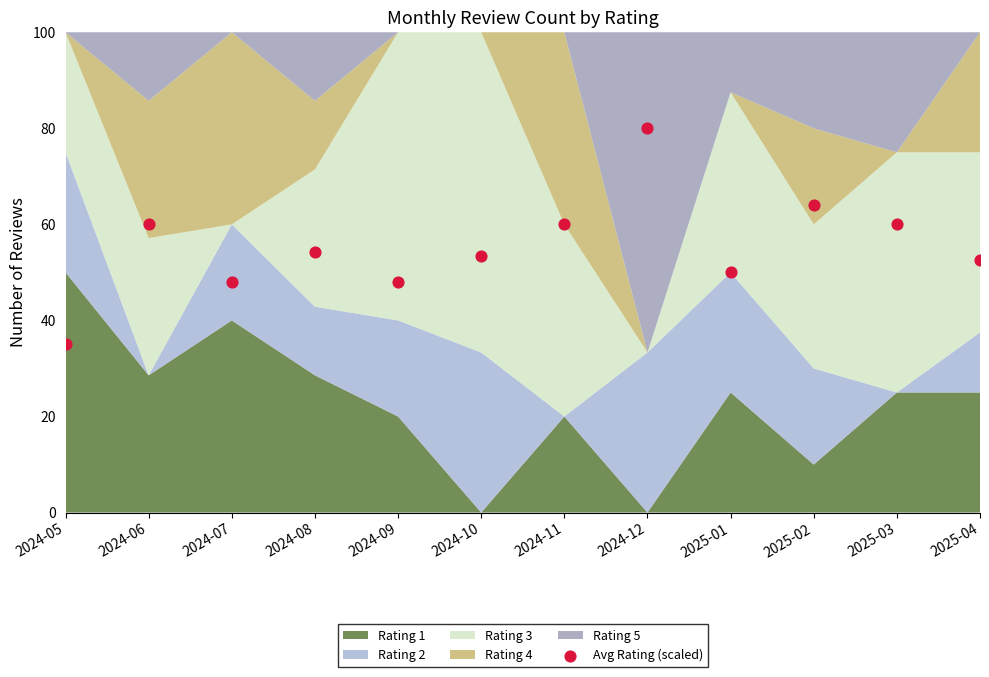

What is the average Y value?

55.4